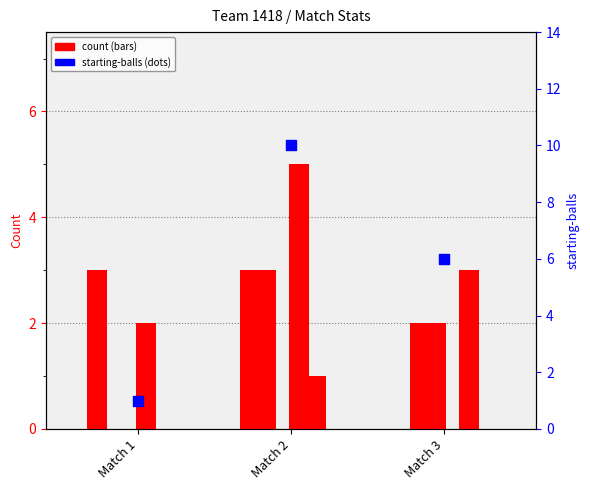

Which series reaches the minimum Y coordinate?

auto-top-cone